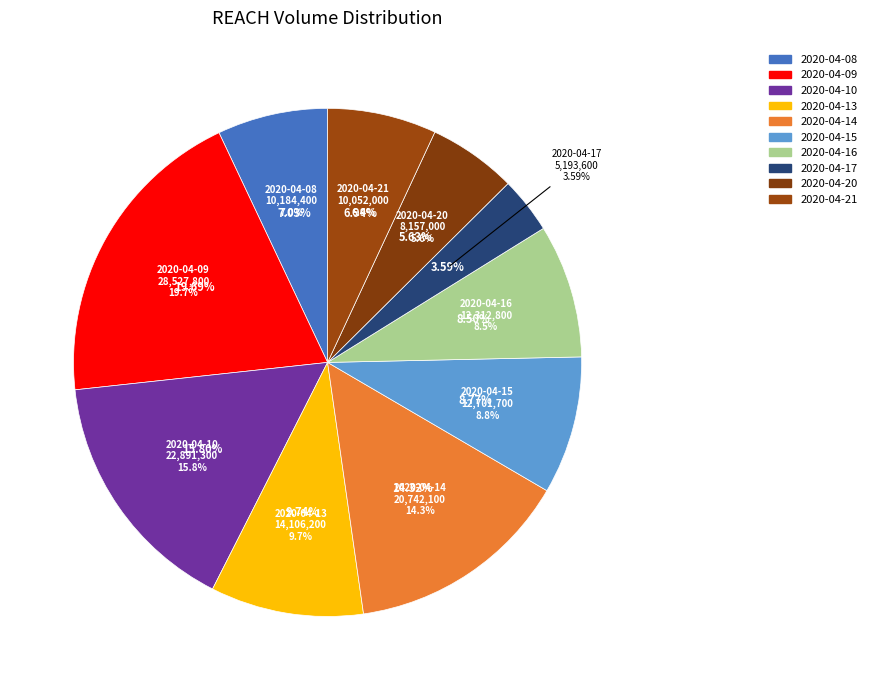

To the nearest percent, what is the average slice percentage?

10%